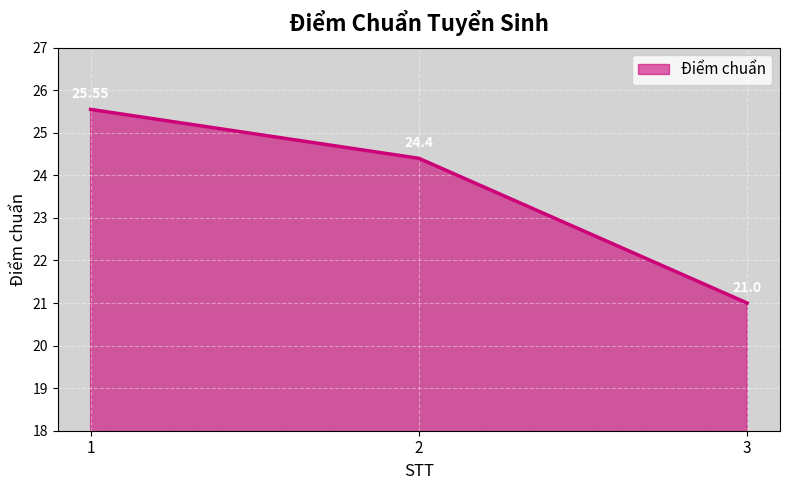

The value at 1 is 37.5. True or false?

False